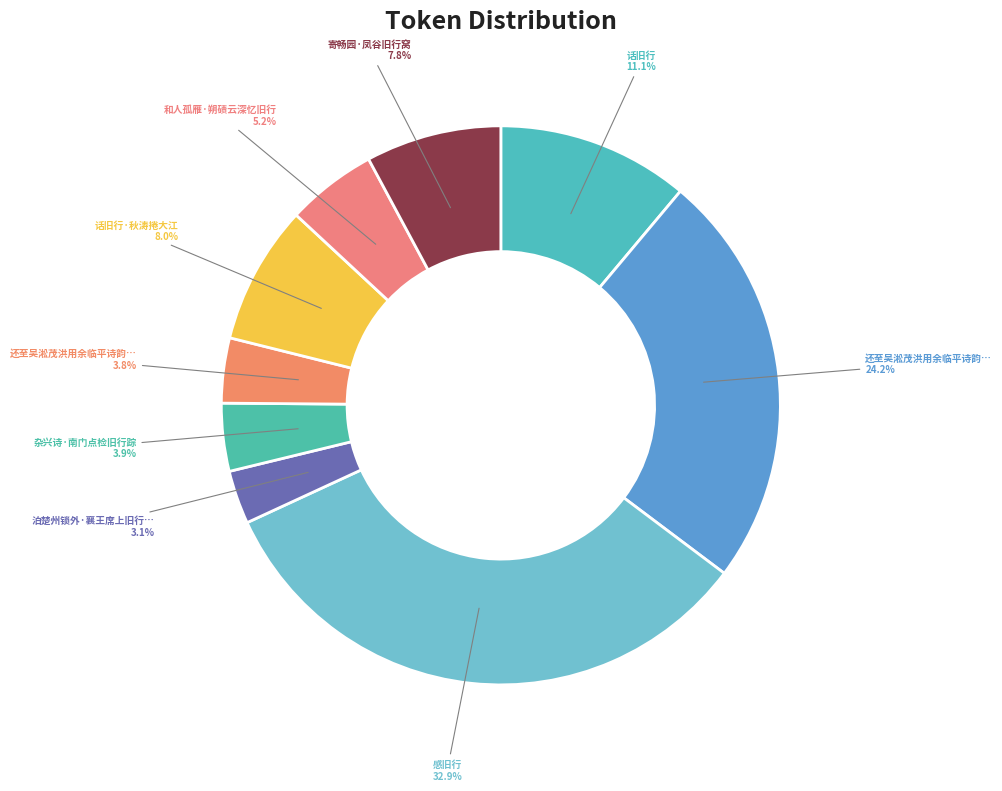

Which slice is the largest?

感旧行